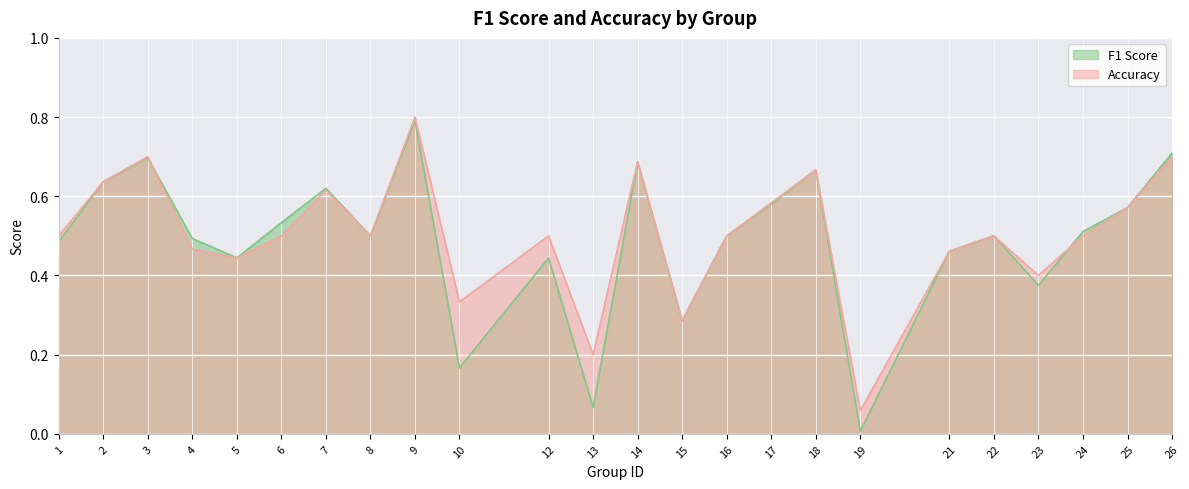

How many data points does each series have?

24